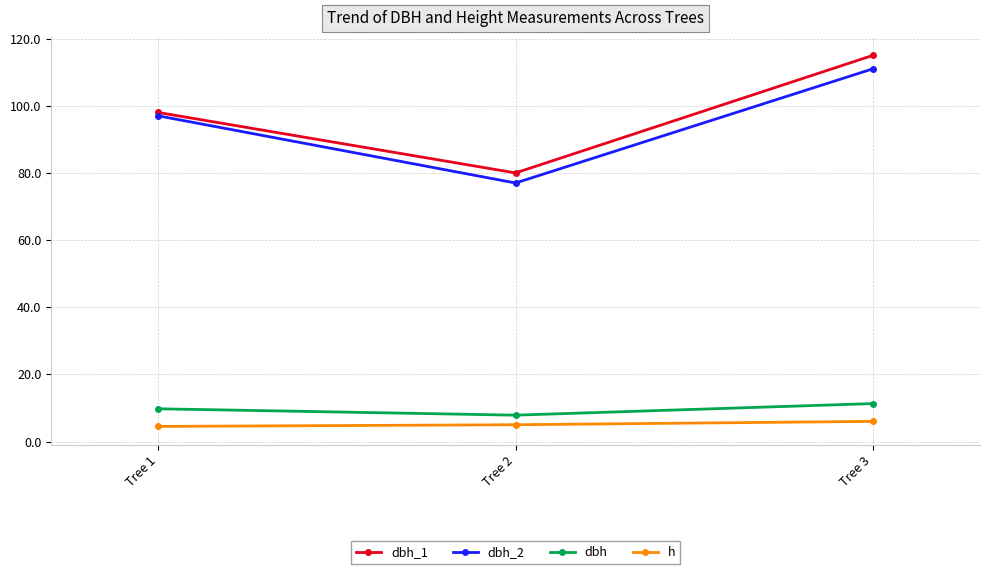

Which series has the widest spread of values?

dbh_1